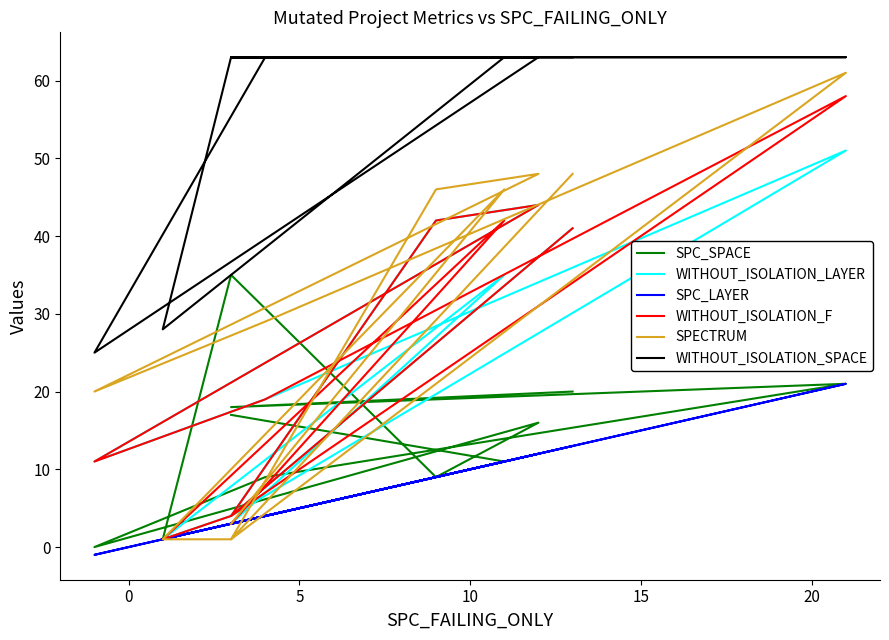

Reading right to left, transcribe all the data shown in this chart.

SPC_SPACE: 20	18	21	9	0	16	9	35	1	11	17
WITHOUT_ISOLATION_LAYER: 41	4	51	19	11	44	42	4	1	35	3
SPC_LAYER: 13	3	21	4	-1	12	9	3	1	11	3
WITHOUT_ISOLATION_F: 41	4	58	19	11	44	42	4	1	42	3
SPECTRUM: 48	1	61	29	20	48	46	1	1	46	3
WITHOUT_ISOLATION_SPACE: 63	63	63	63	25	63	63	63	28	63	63